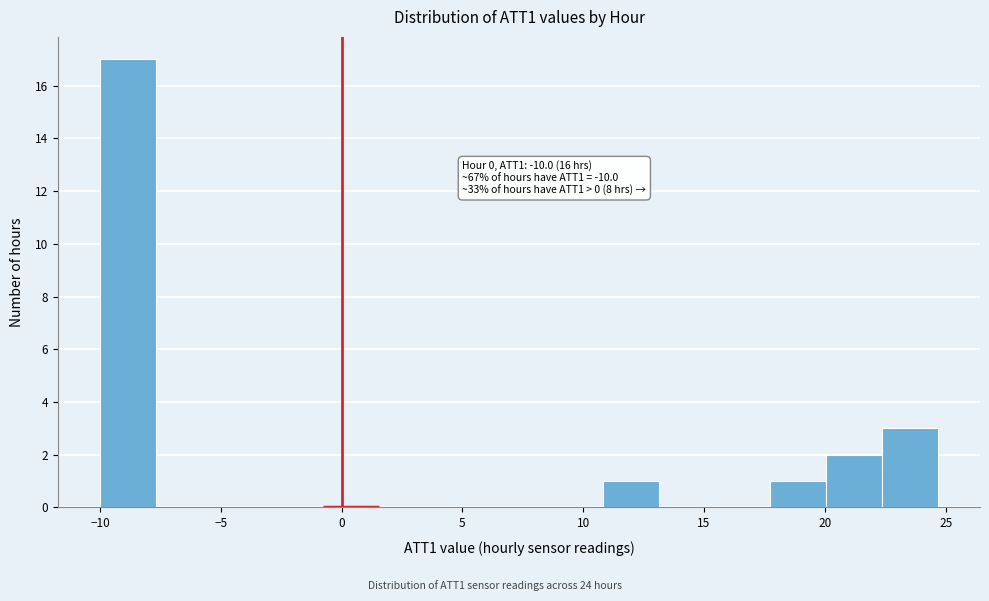

Over which range of the x-axis is the bar tallest?

-10.0 to -7.5